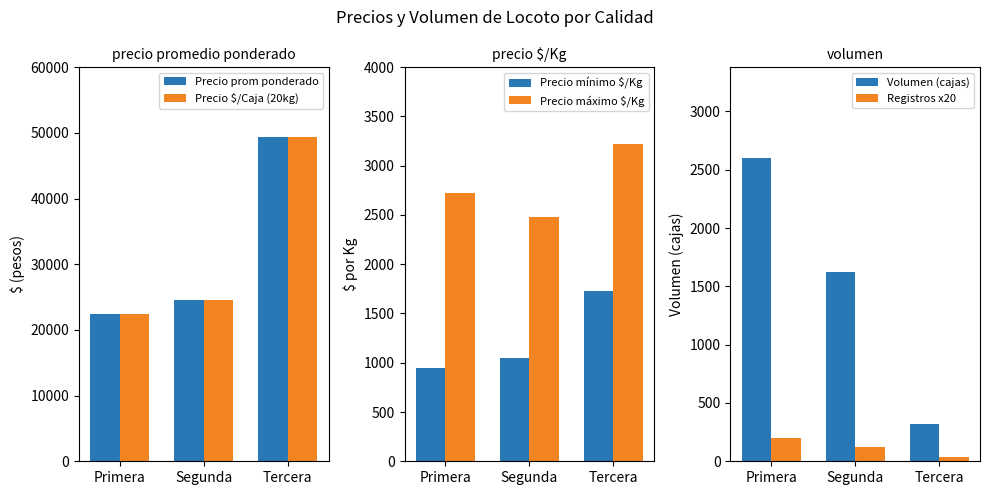

What value does the Precio mínimo $/Kg series have at Primera, to the nearest 100?

1000